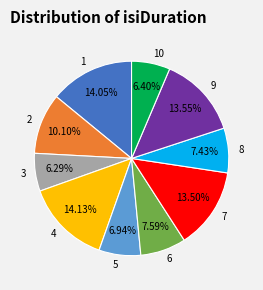

Is there any slice that represents more than half of the pie?

No